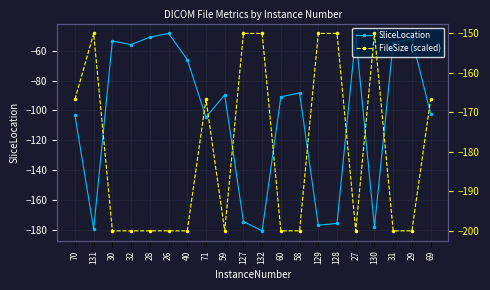

The value of SliceLocation at 40 is -65.9. True or false?

True